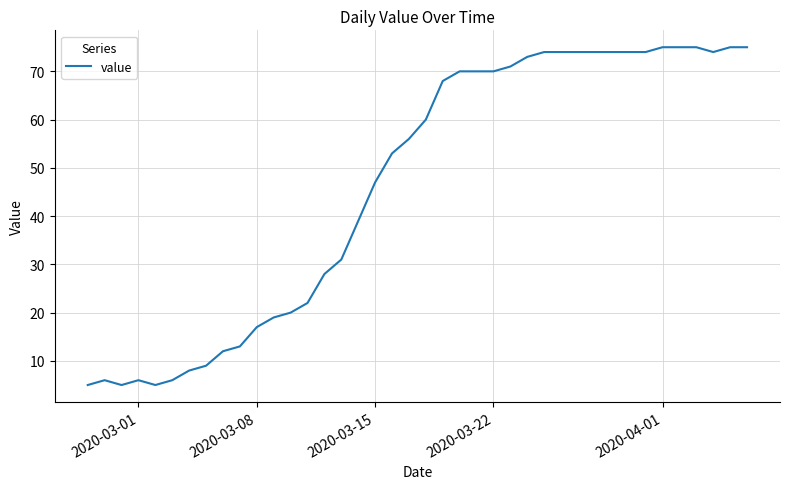

What is the difference between the maximum and minimum values?

70